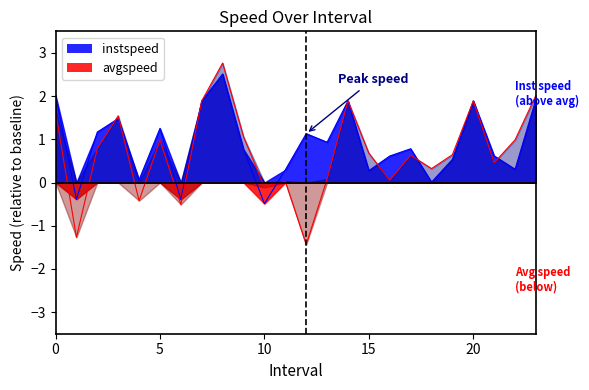

Count the number of categories in the chart.

24